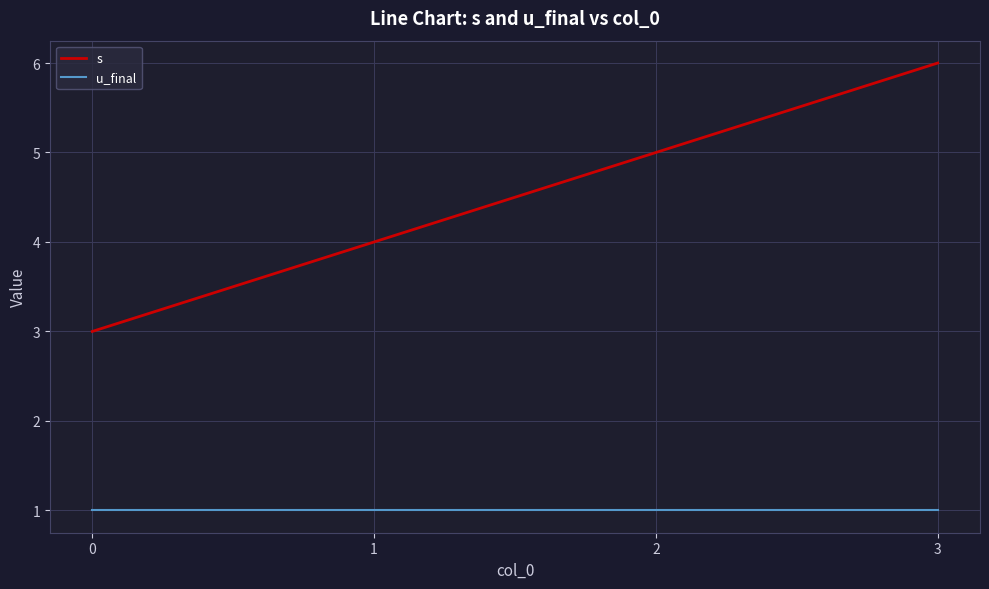

Is this an area chart (filled region under the line)?

No